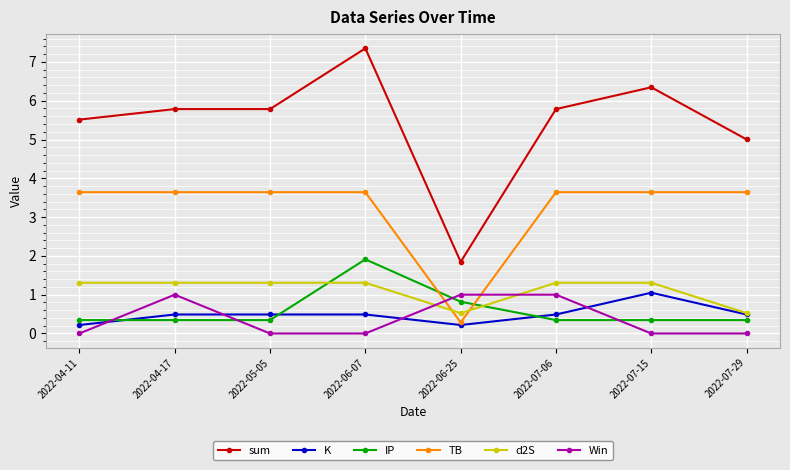

Between 2022-04-17 and 2022-06-25, which series saw the biggest shift?

sum